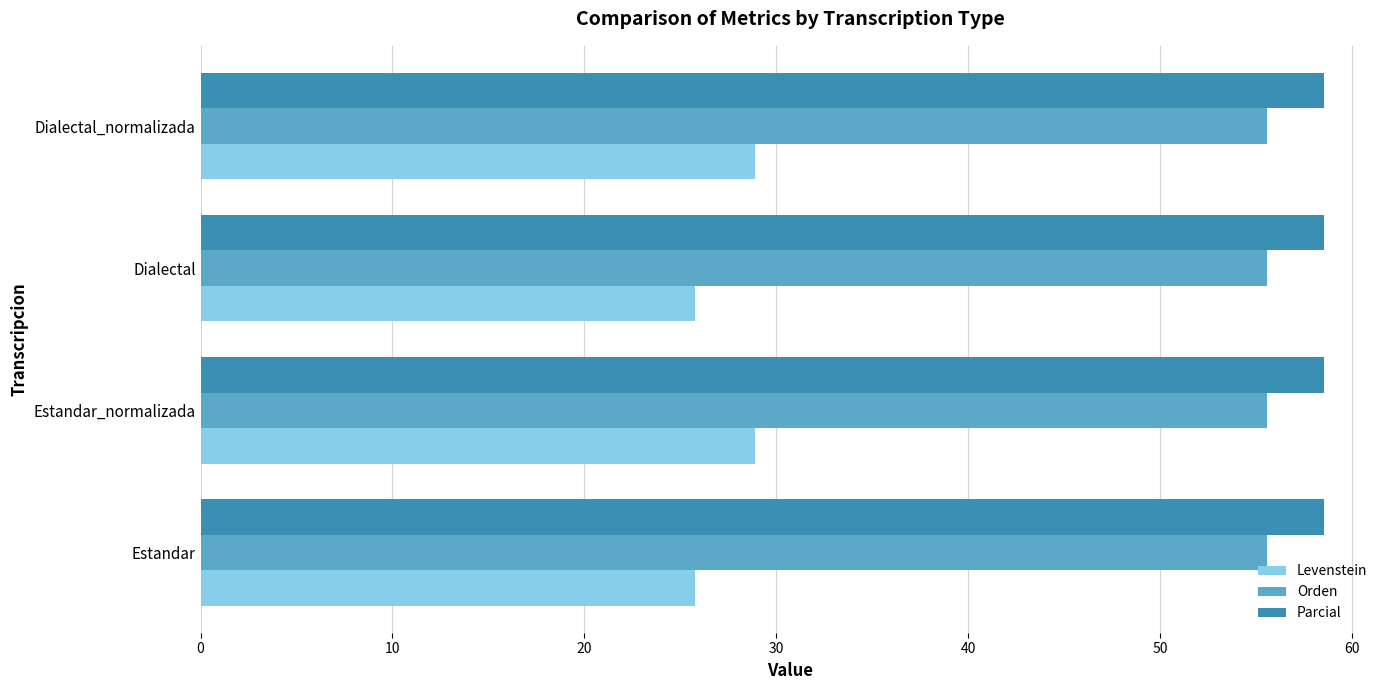

What is the average value of the Parcial series?

58.5